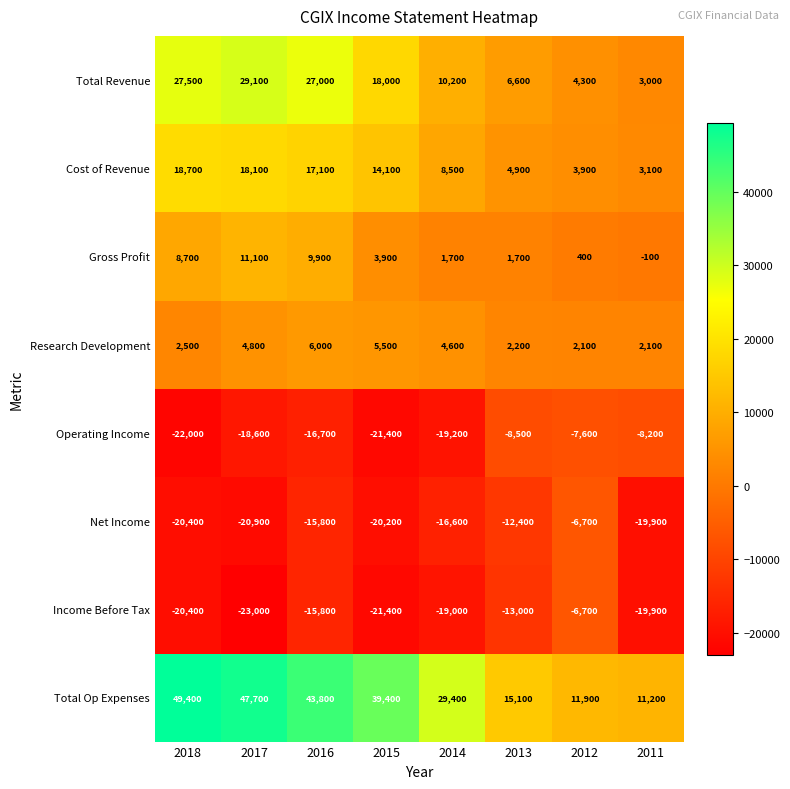

At which category is the sum across all series the highest?

2016